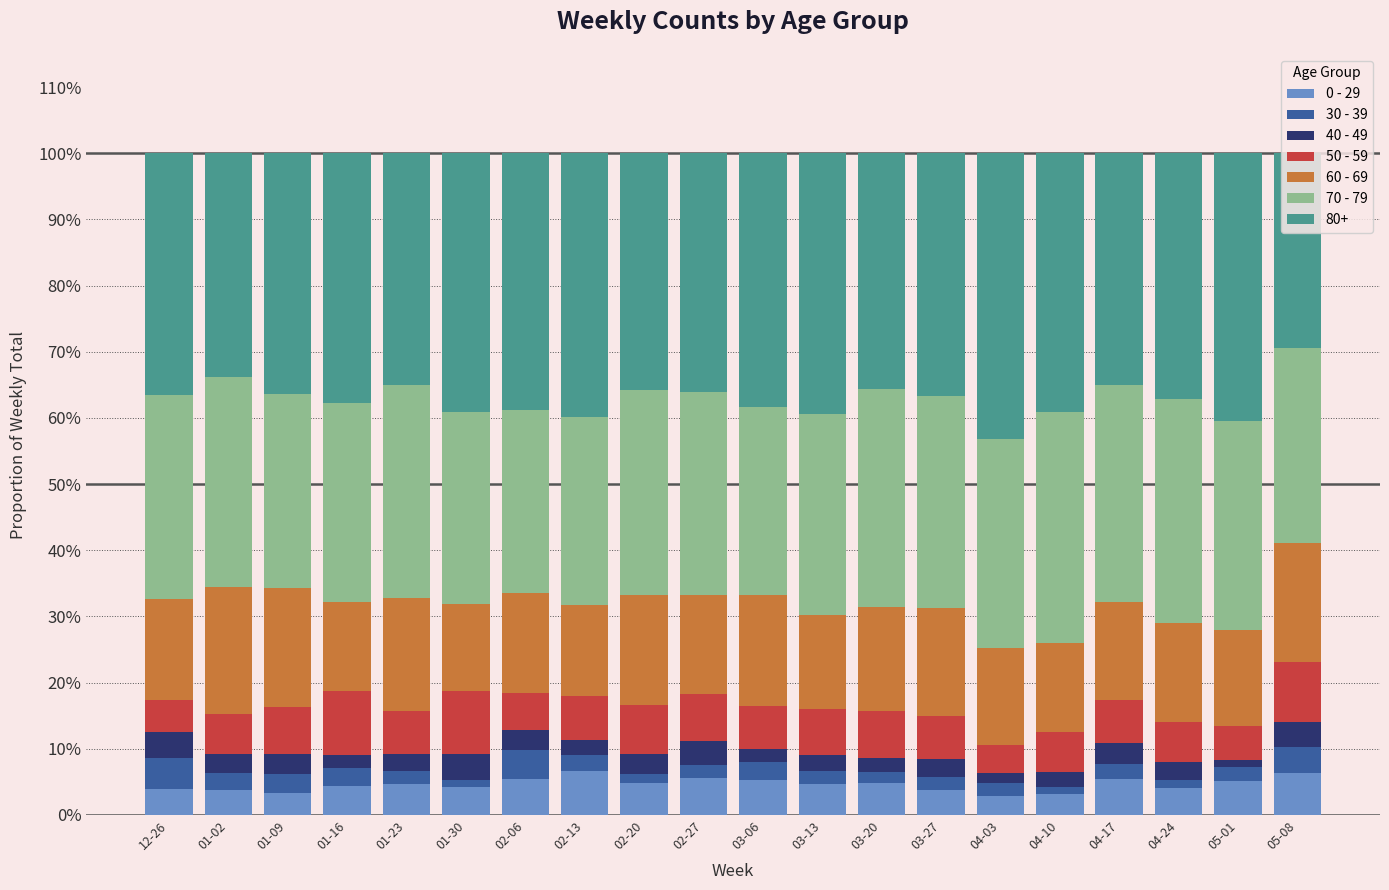

Is it true that 60 - 69 equals 0.0 at 02-06?

False